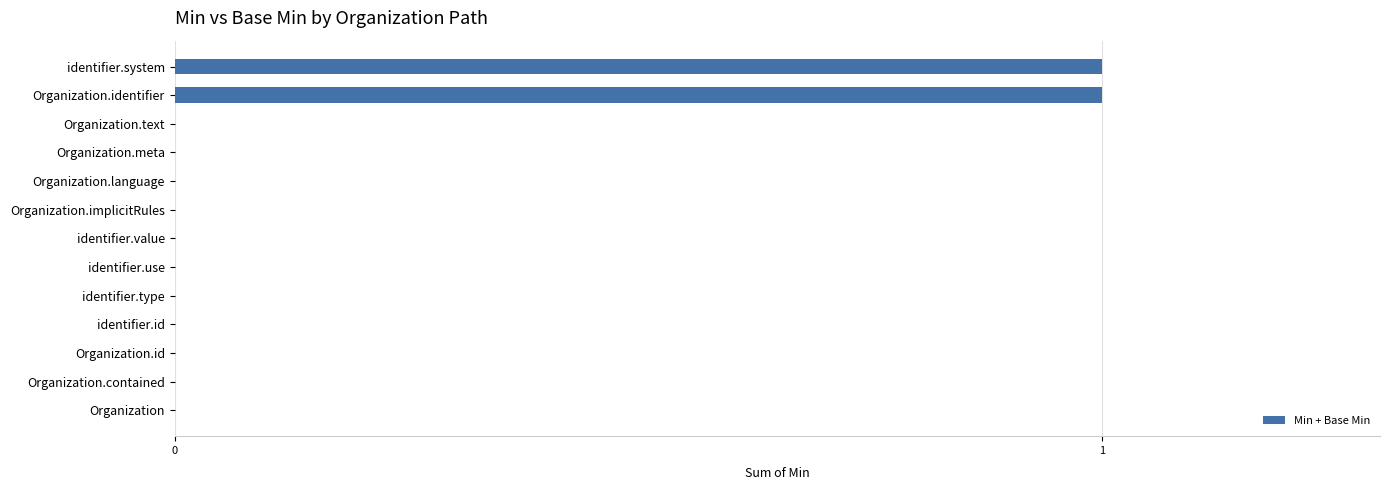

True or false: the data shows 0 at identifier.value.

True